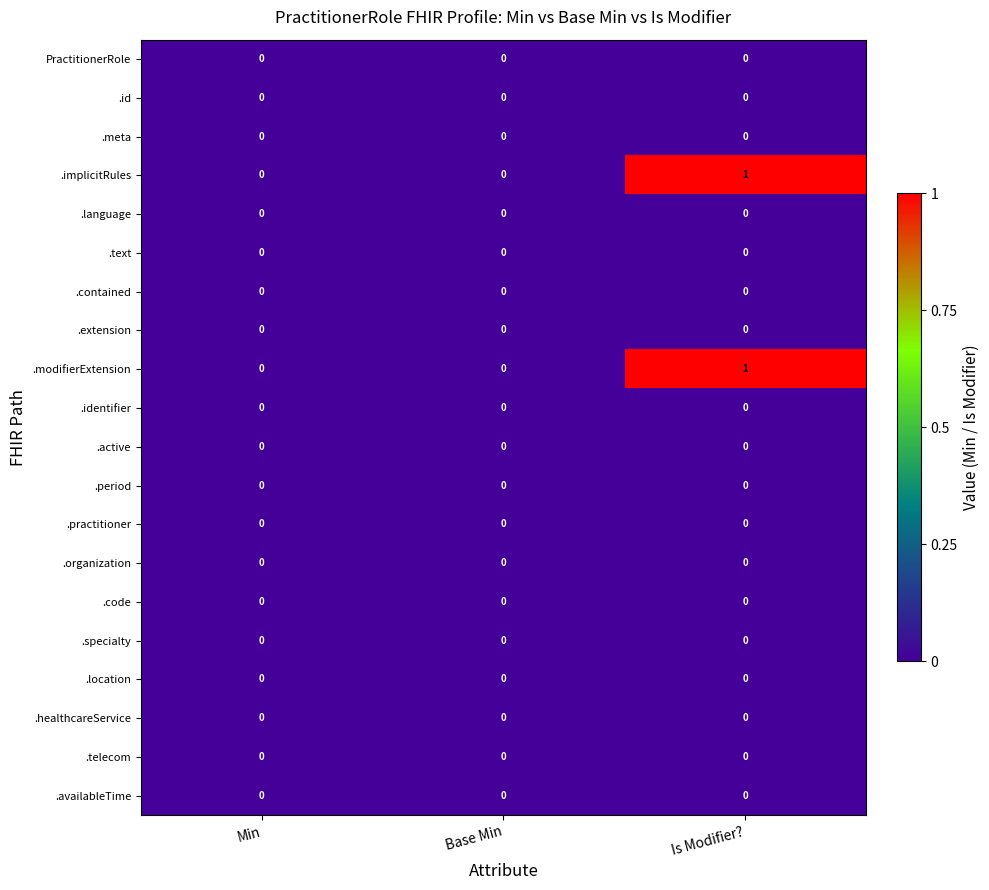

The .implicitRules series shows 1 at Is Modifier?. True or false?

True